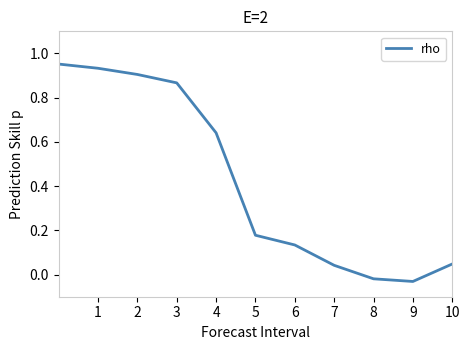

How many lines are shown in the chart?

1